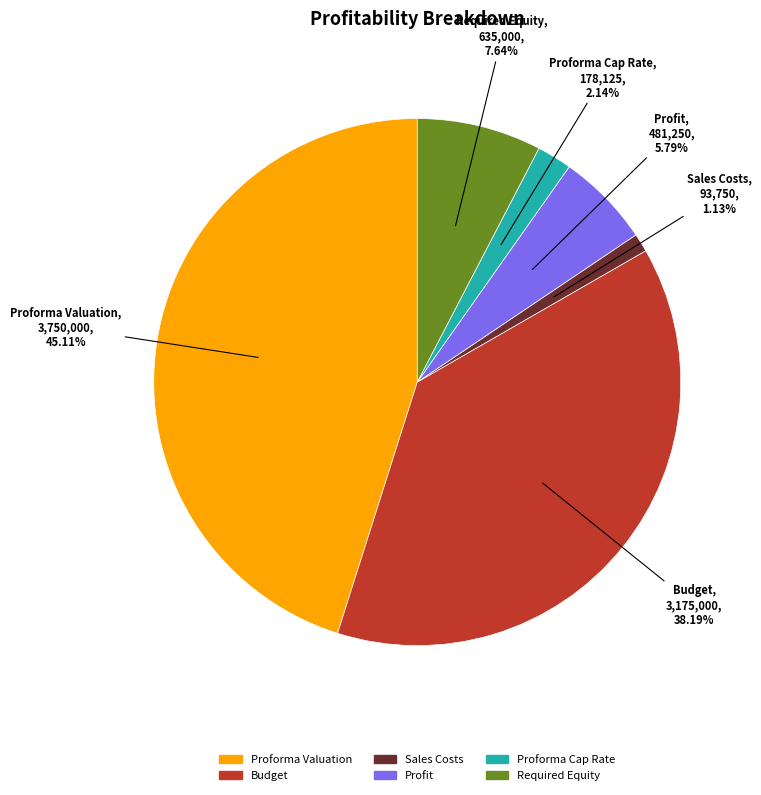

The Profit slice represents 6% of the pie. True or false?

True